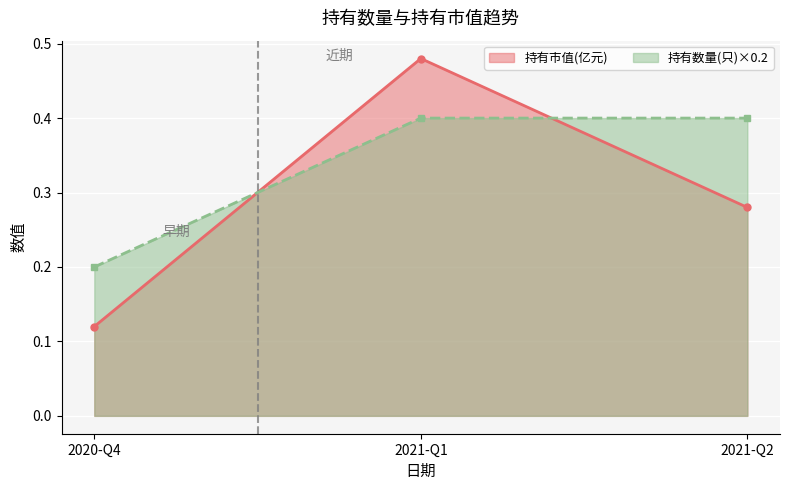

List the labels in order of 持有市值(亿元) value, largest first.

2021-Q1, 2021-Q2, 2020-Q4